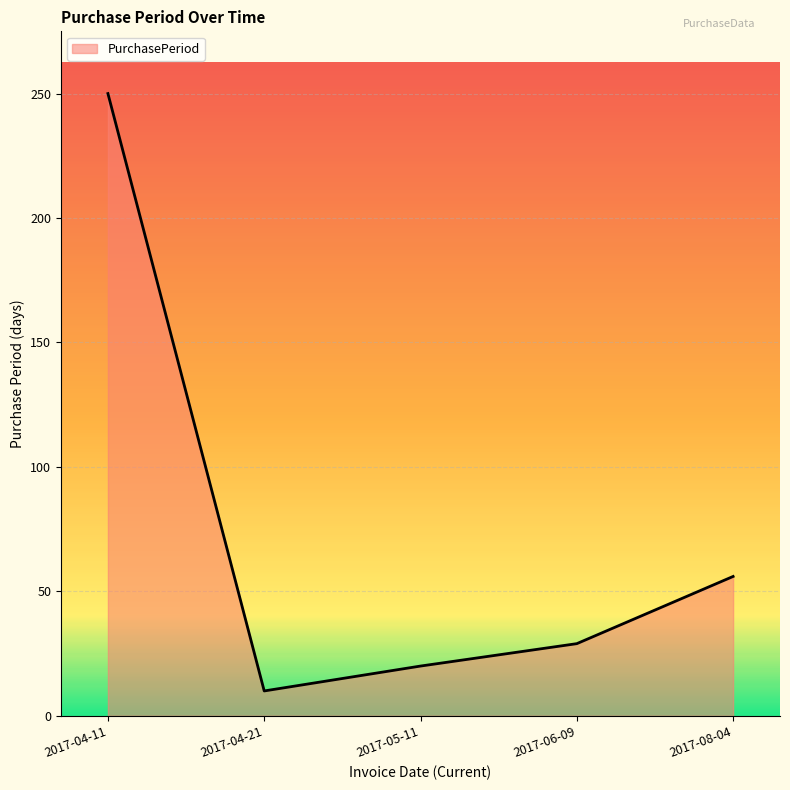

Count the number of data series in this chart.

1